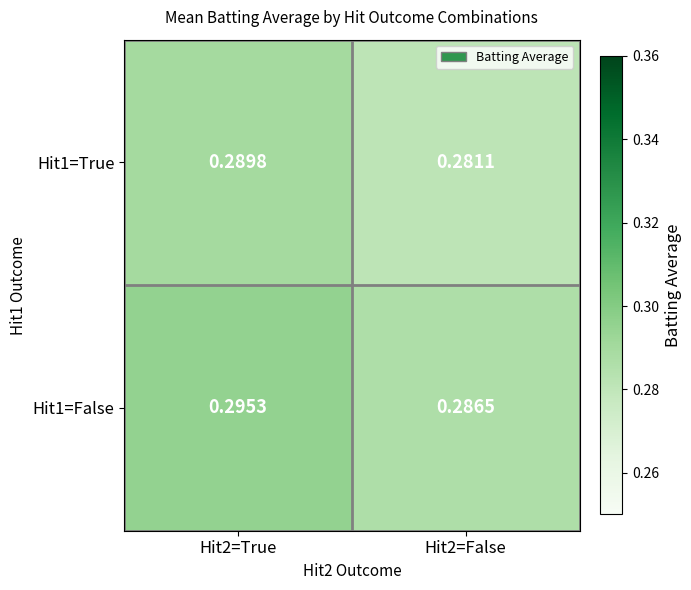

Is the value of Hit1=False at Hit2=False greater than the value of Hit1=True at Hit2=True?

No